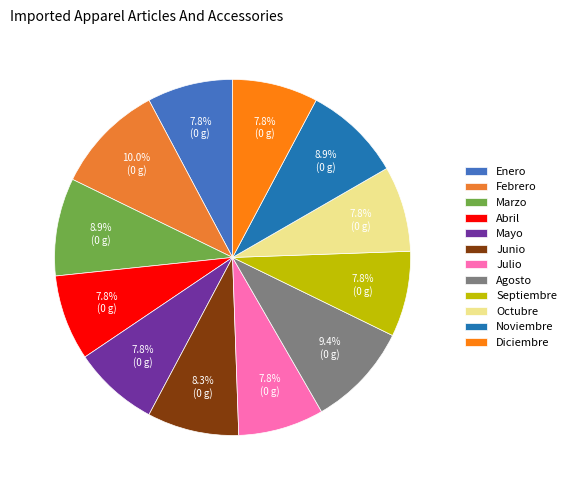

How many segments does this pie chart have?

12